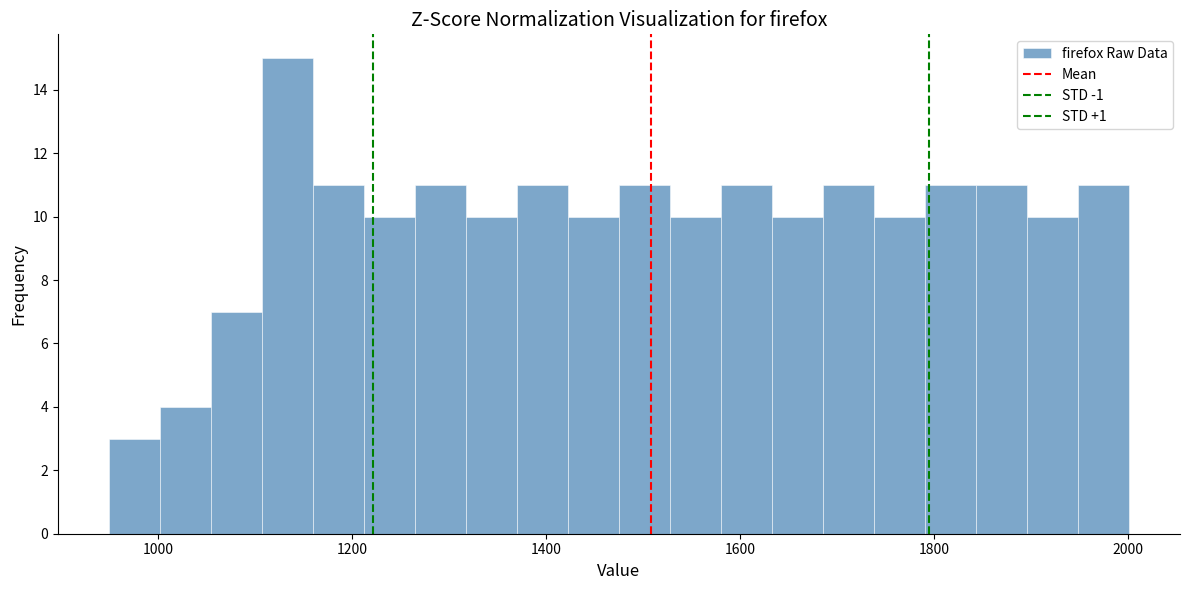

Around what value on the x-axis is the tallest bar? Give the approximate position of its centre, as read against the axis.

1140